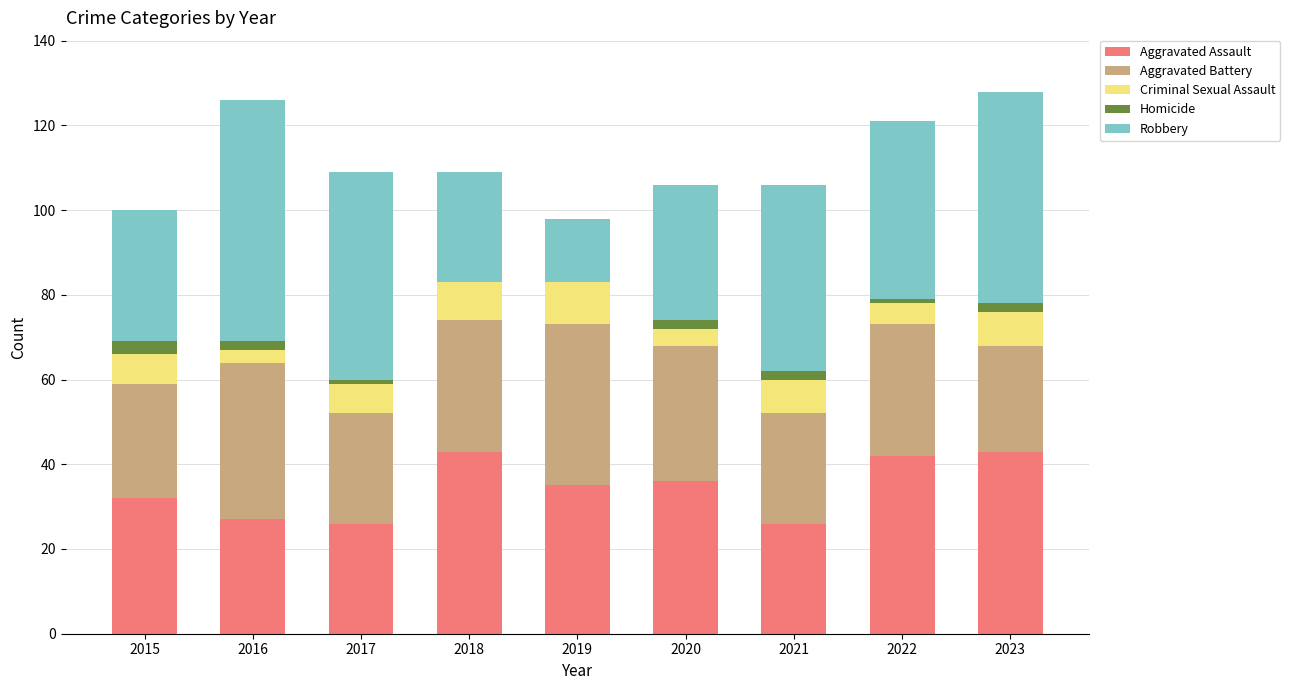

What is the total value across all series at 2015?

100